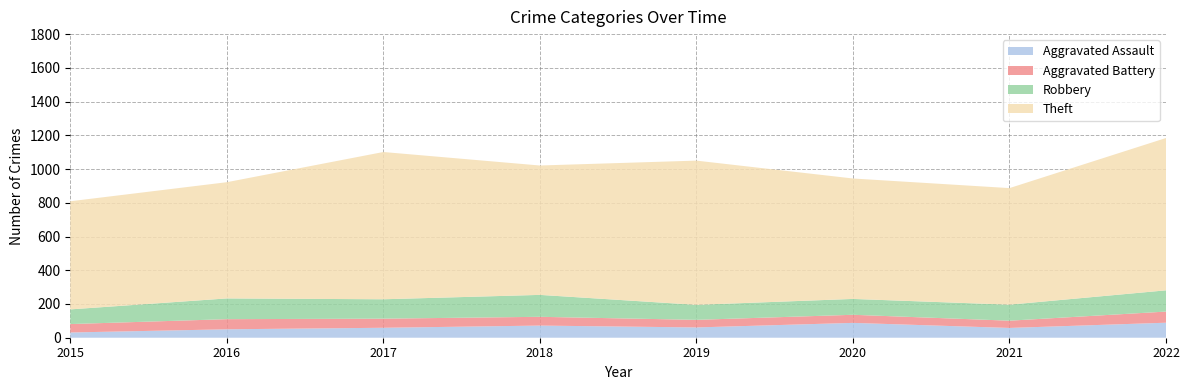

Reading left to right, what are all the values shown in this chart?

Aggravated Assault: 31	50	59	72	61	88	58	89
Aggravated Battery: 50	60	54	52	45	48	43	66
Robbery: 87	123	115	130	89	94	95	126
Theft: 641	689	873	767	855	714	691	903